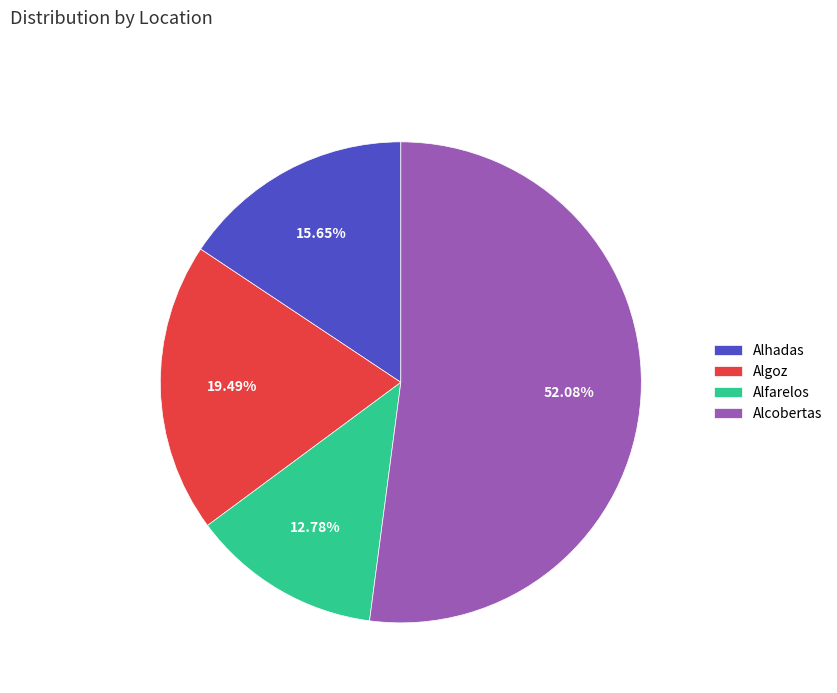

To the nearest percent, what portion does Algoz represent?

19%